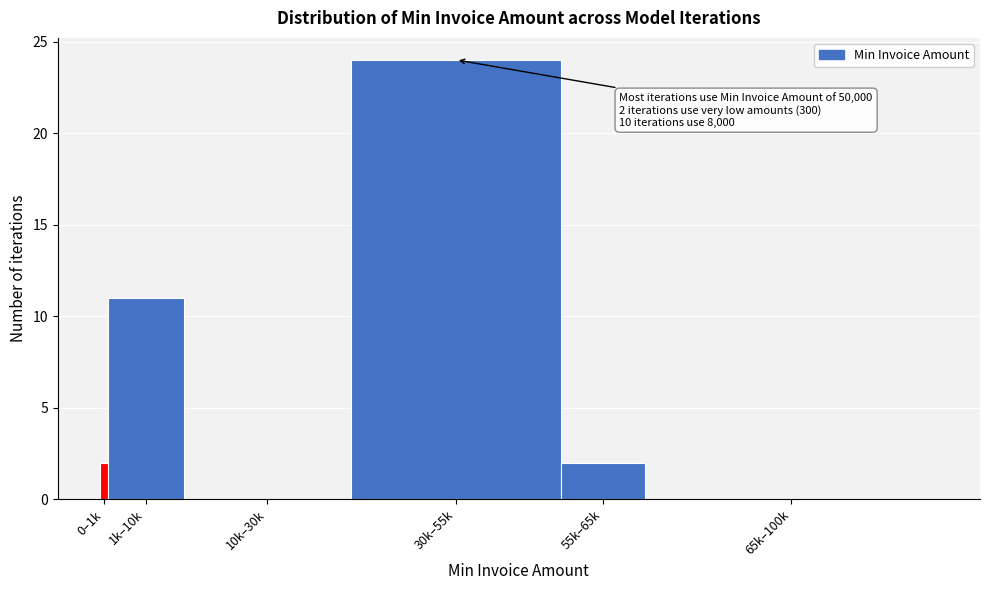

Reading left to right, transcribe all the data shown in this chart.

0–1k=2	1k–10k=11	10k–30k=0	30k–55k=24	55k–65k=2	65k–100k=0